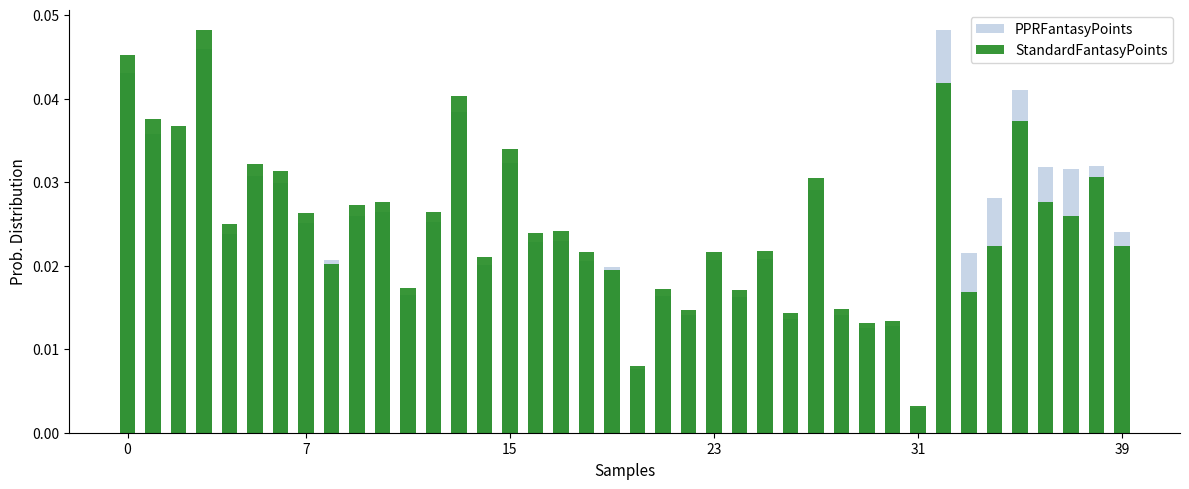

What is the label of the 3rd bar from the right?

37